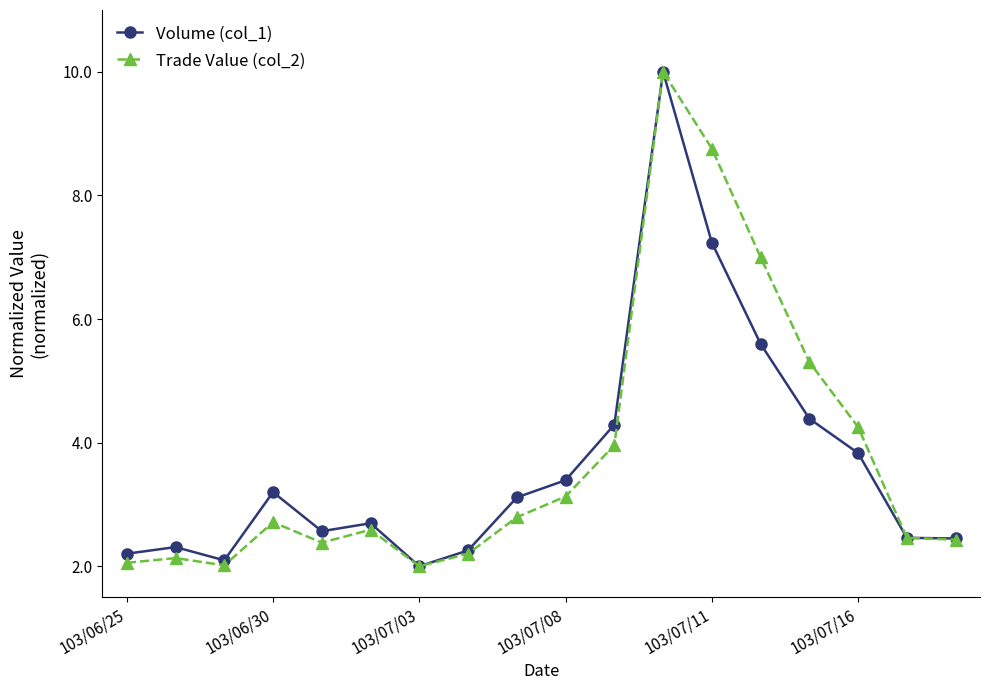

What is the difference between the maximum and minimum values in the Trade Value (col_2) series?

8.0